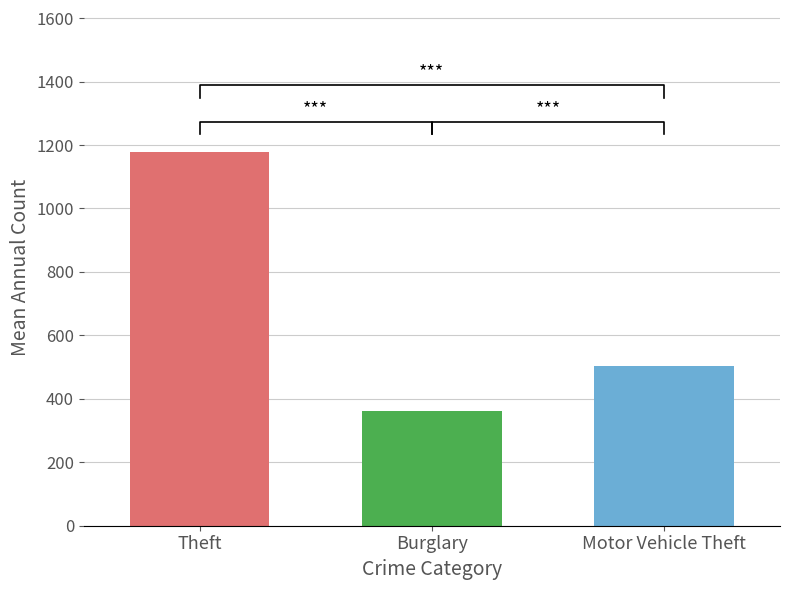

Which series has the largest range (max minus min)?

Theft